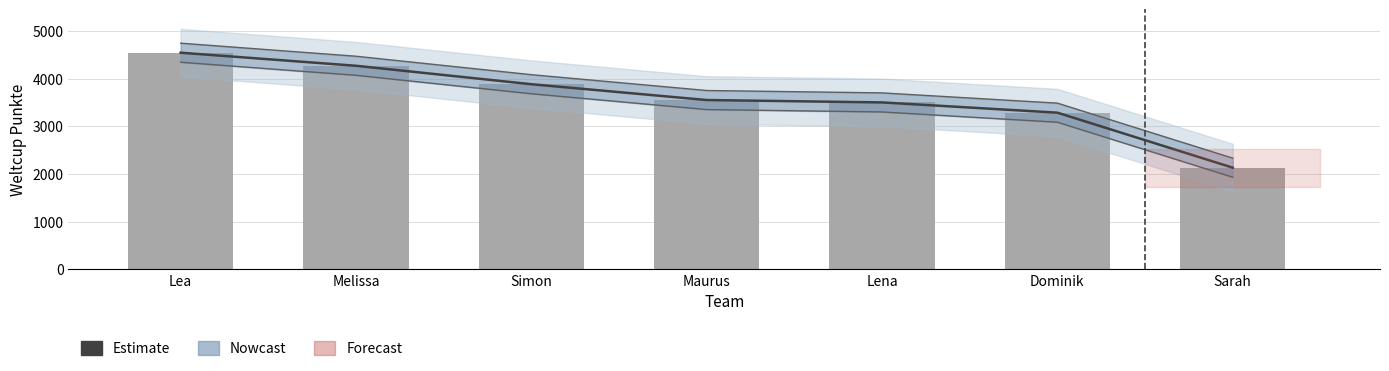

Rank the categories by value from highest to lowest.

Lea, Melissa, Simon, Maurus, Lena, Dominik, Sarah